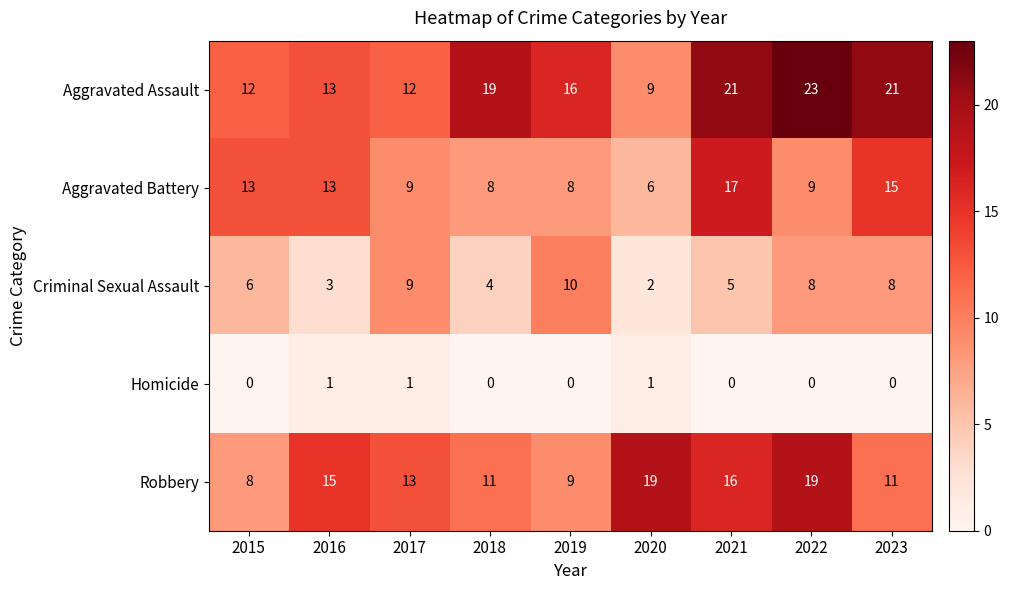

List the series in order of their peak value, highest first.

Aggravated Assault, Robbery, Aggravated Battery, Criminal Sexual Assault, Homicide